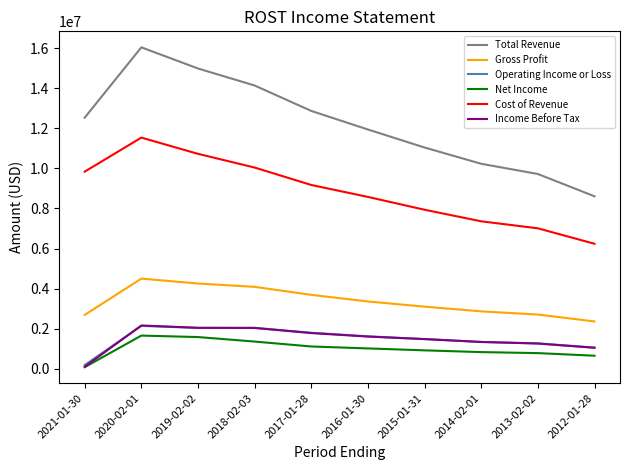

The value of Cost of Revenue at 2020-02-01 is 11536200. True or false?

True